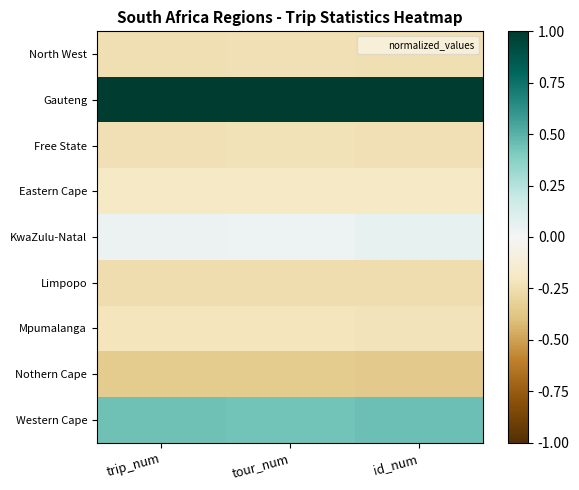

How many series are shown in this chart?

9